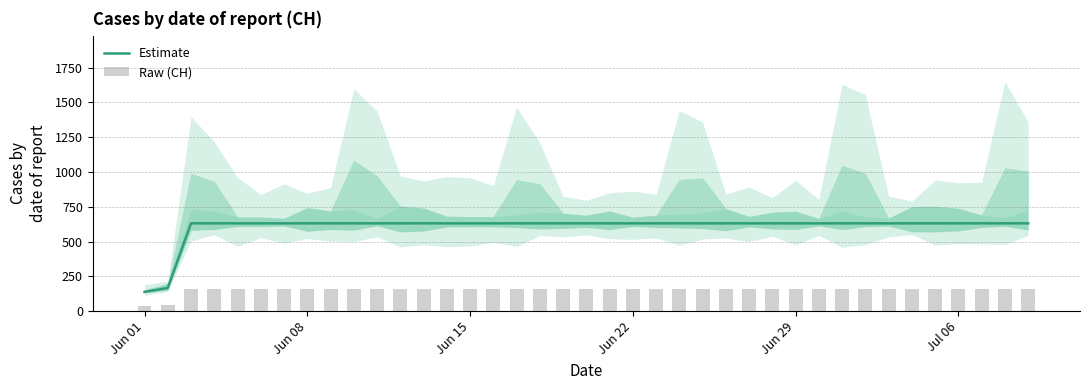

Which category has the lowest value across all series?

Jun 01